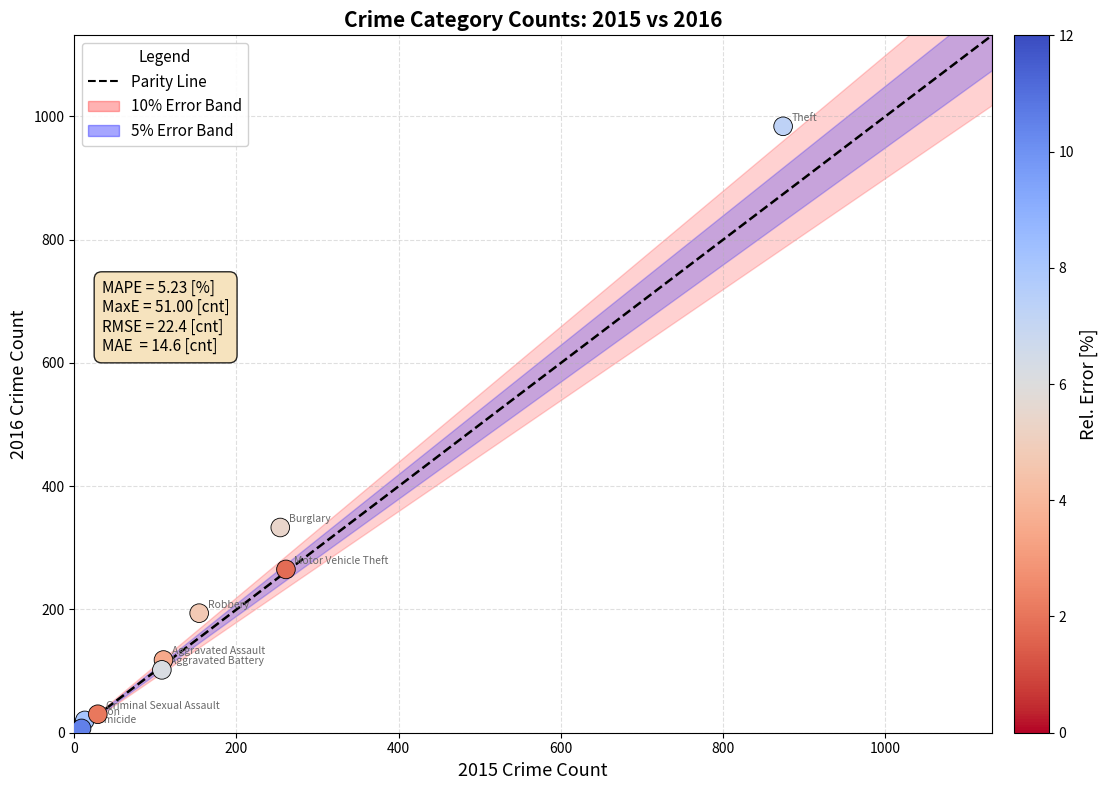

What is the average Y value?

228